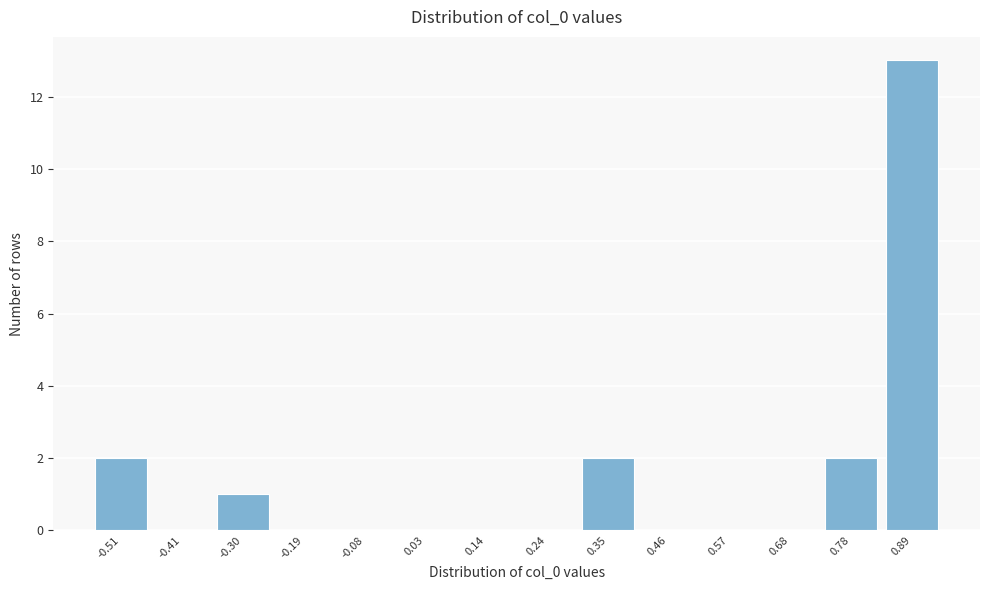

Reading left to right, extract all data points from this chart.

-0.51=2	-0.41=0	-0.30=1	-0.19=0	-0.08=0	0.03=0	0.14=0	0.24=0	0.35=2	0.46=0	0.57=0	0.68=0	0.78=2	0.89=13